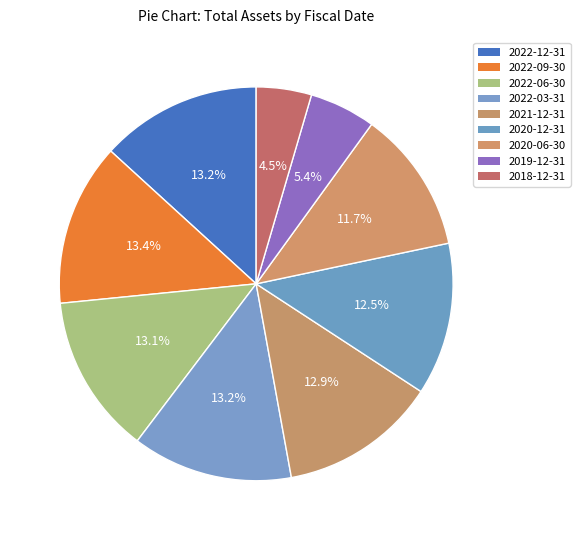

How many segments does this pie chart have?

9